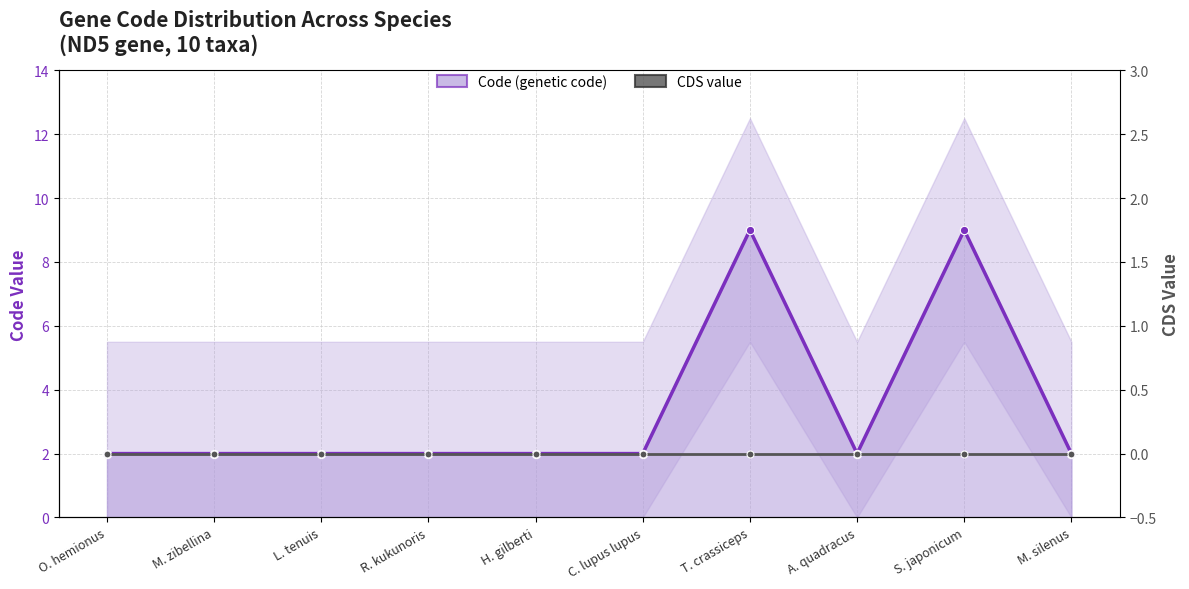

What are all the series names shown in the legend?

Code (genetic code), CDS value